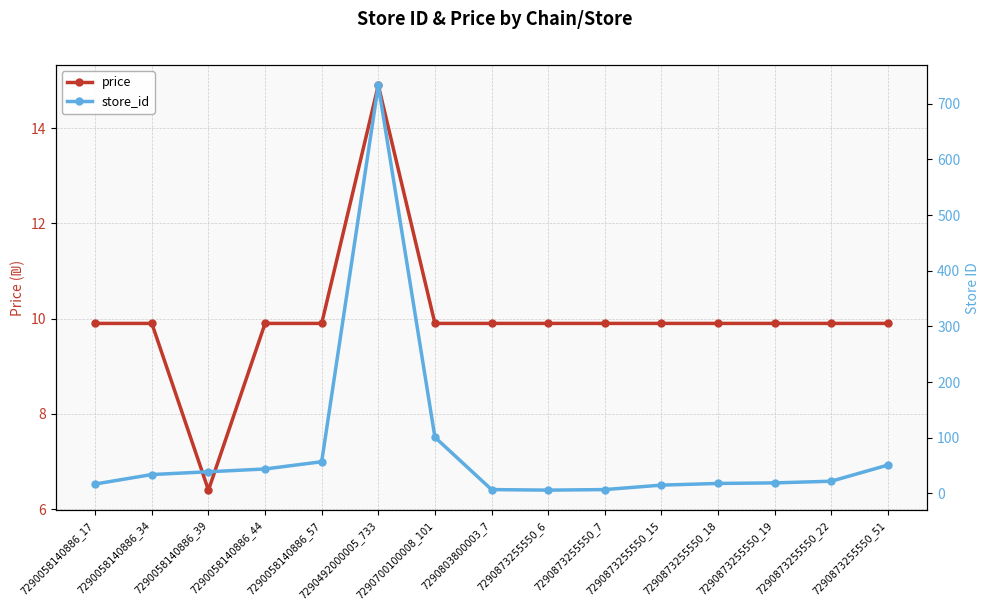

How many intersections are there between store_id and price?

2